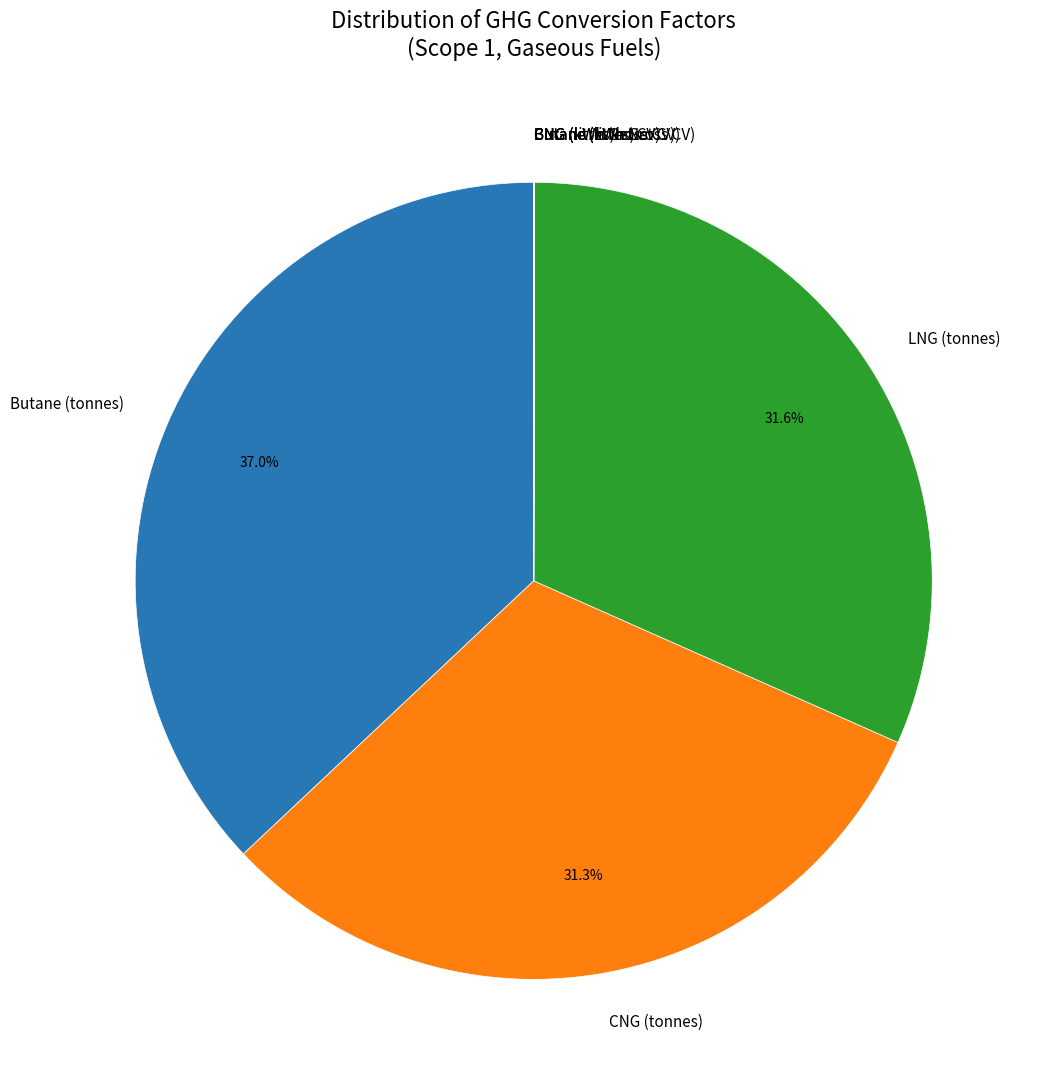

What is the largest slice in the pie chart?

Butane (tonnes)